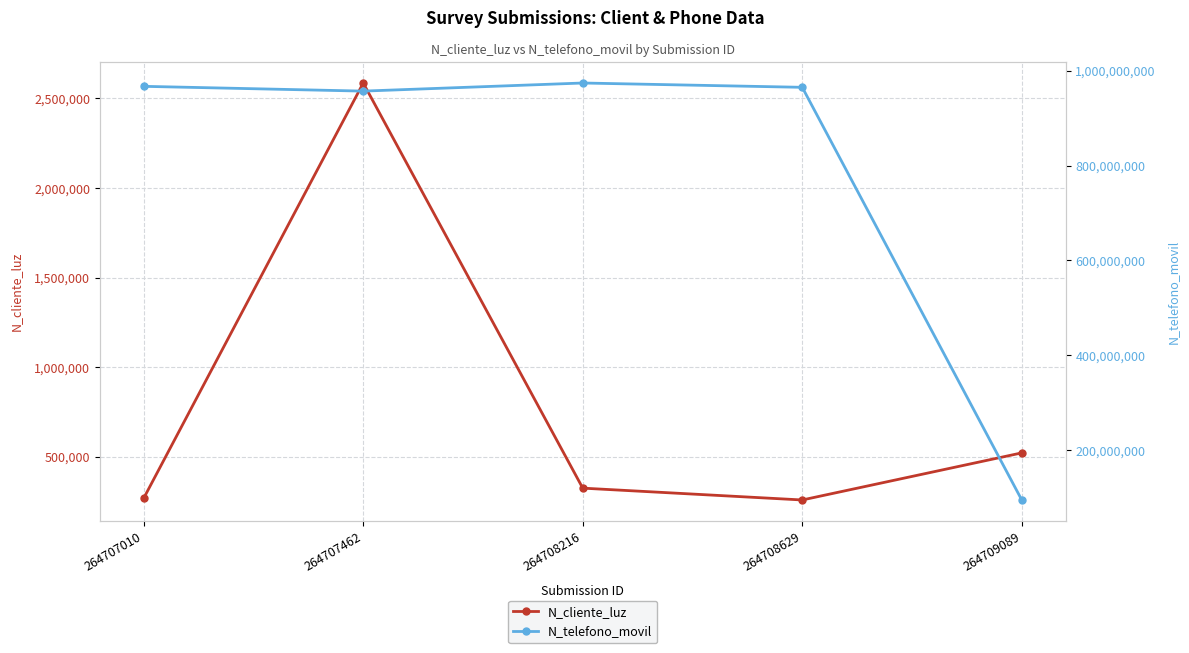

How many lines are shown in the chart?

2